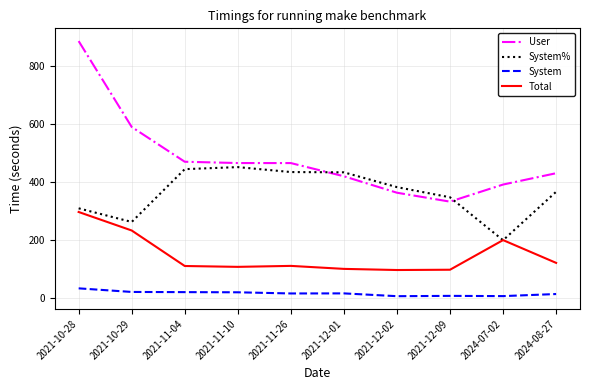

What is the total value across all series at 2021-11-10?

1043.0